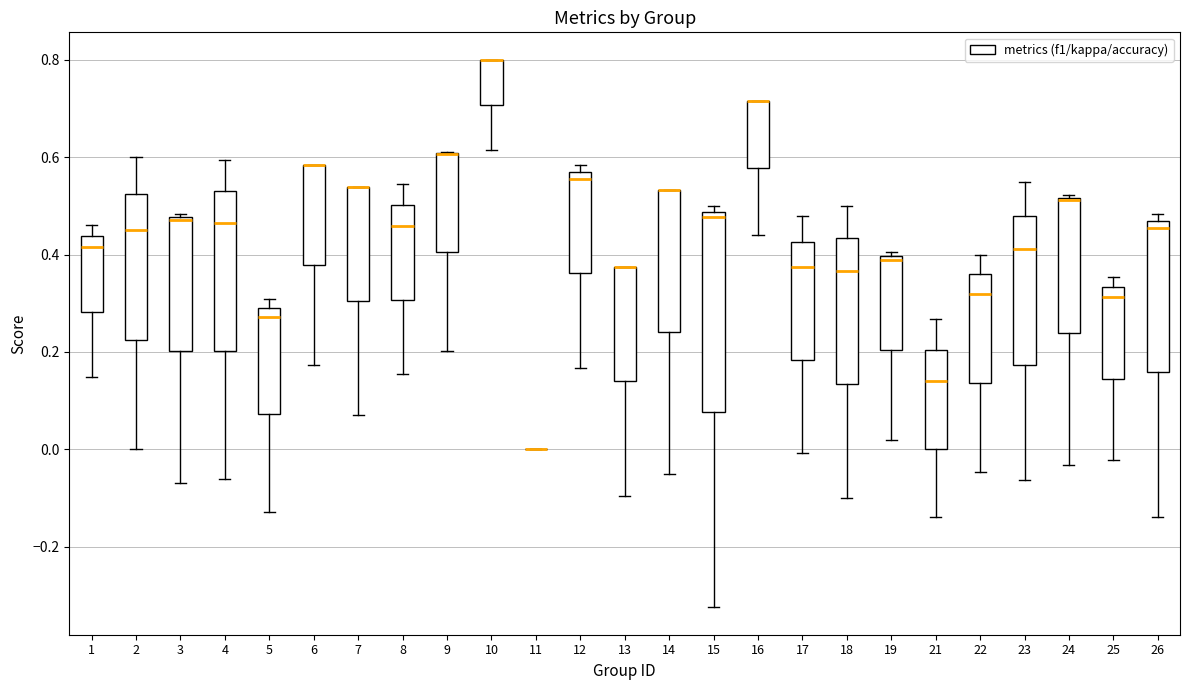

Where is the upper edge of the box at x = 14 on the y-axis? The values are not printed on the chart, so give them approximately, as read against the axis.

0.54